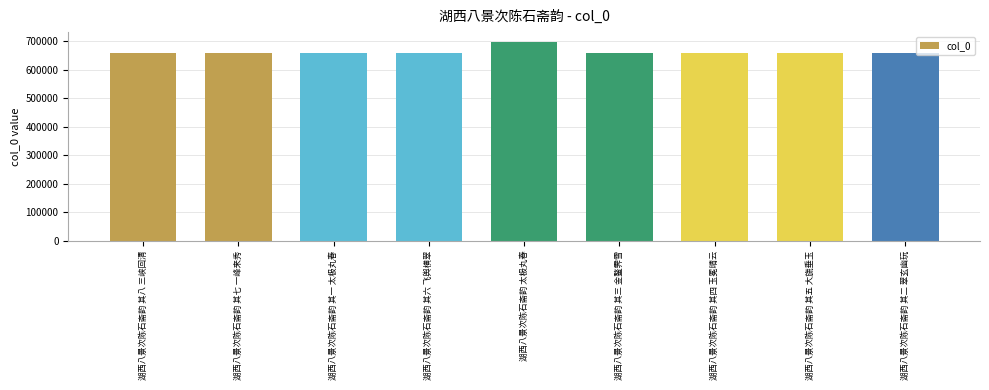

What is the label of the 6th bar from the left?

湖西八景次陈石斋韵 其三 金鳌霁雪